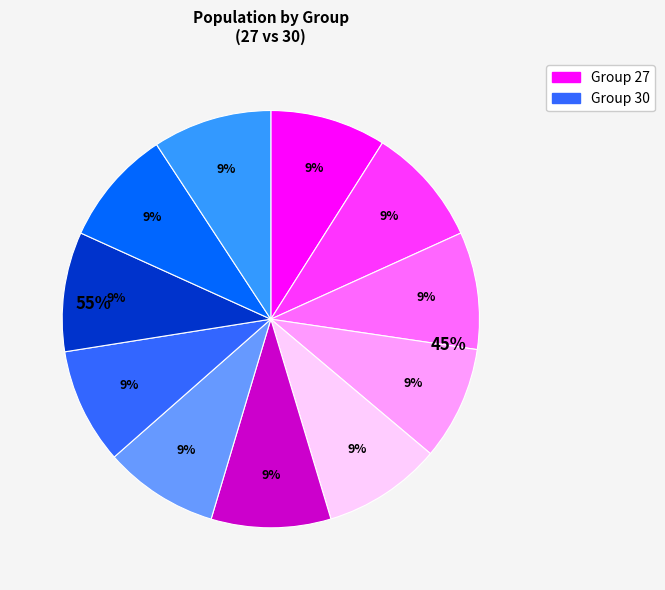

Does 30-12 account for over 50% of the chart?

No